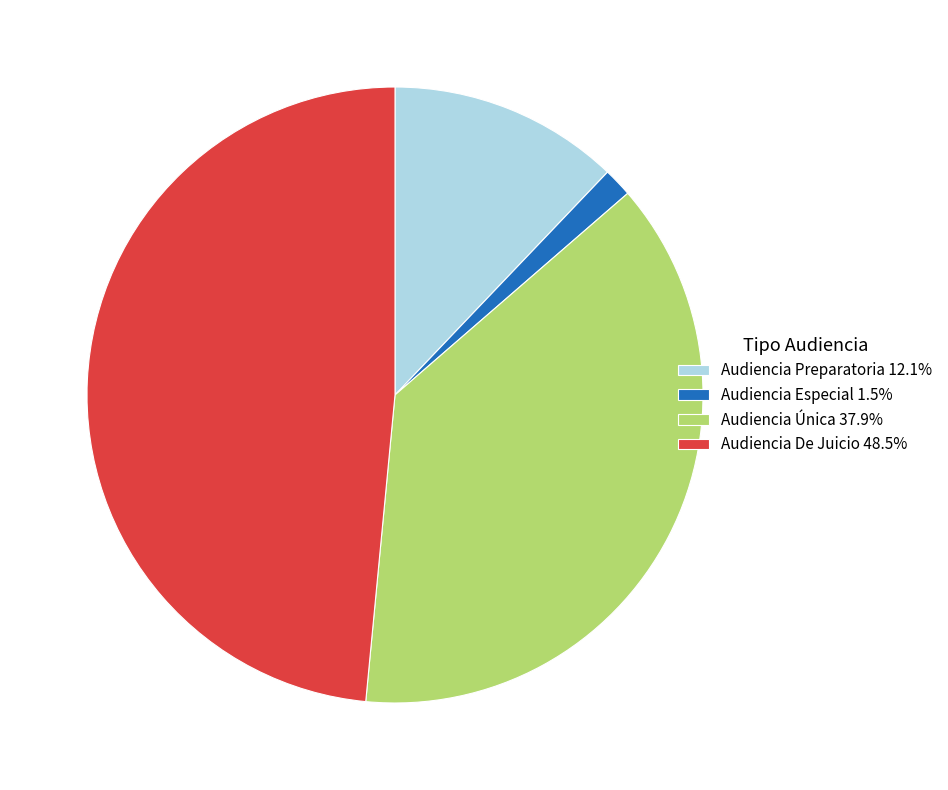

What is the smallest slice in the pie chart?

Audiencia Especial